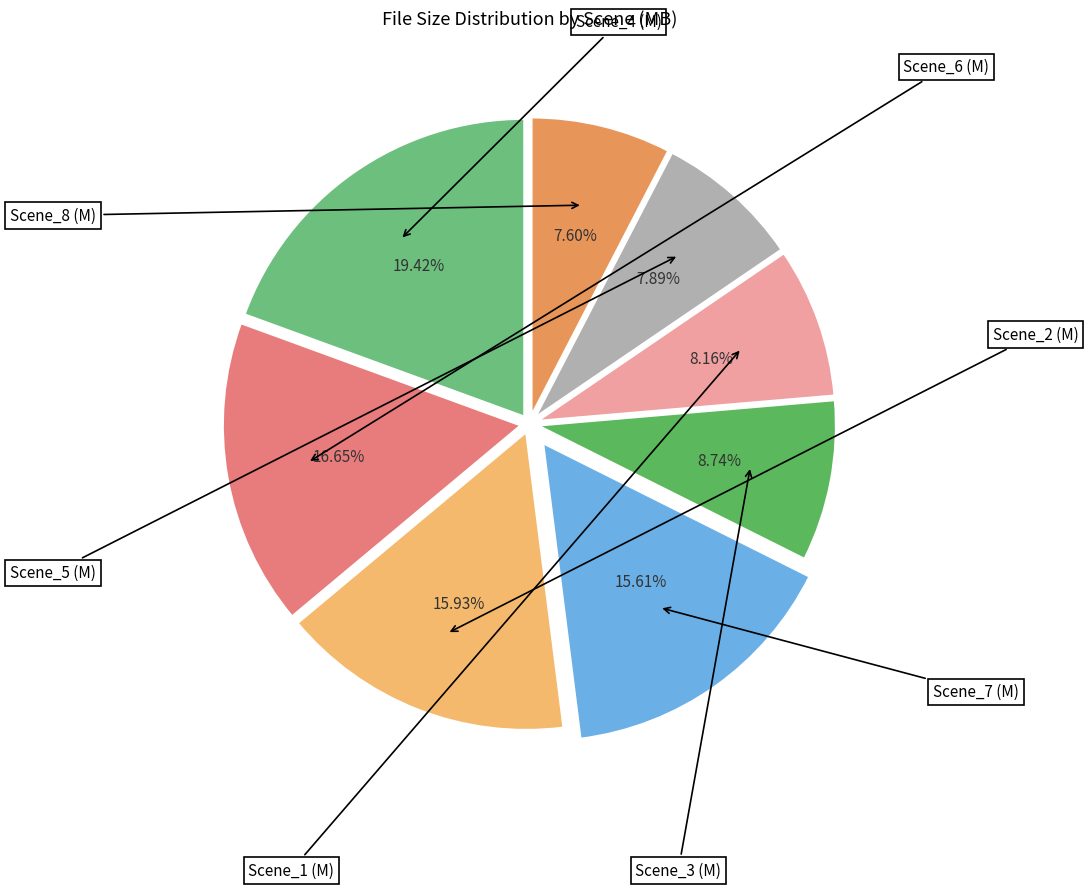

To the nearest percent, what is the difference between the largest and smallest slice percentages?

12%